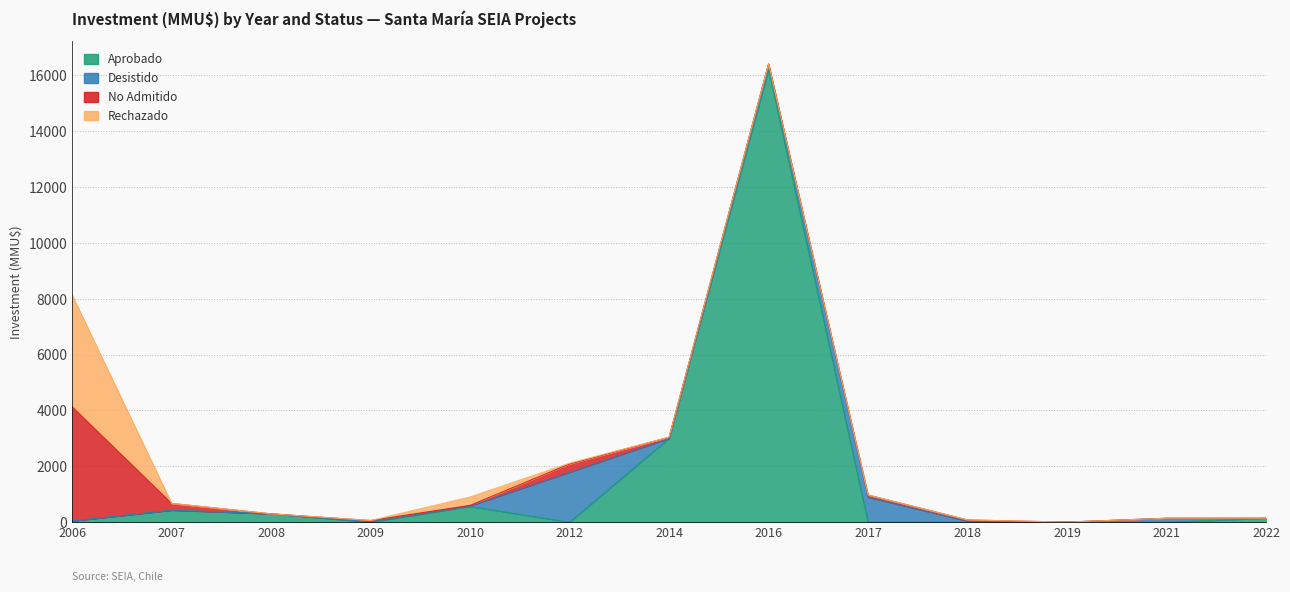

At which category is the sum across all series the highest?

2016